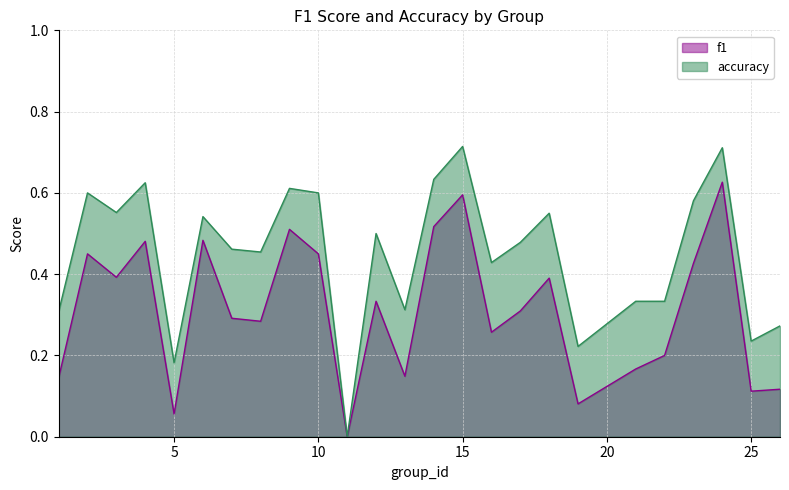

What is the highest value of the accuracy series?

0.7